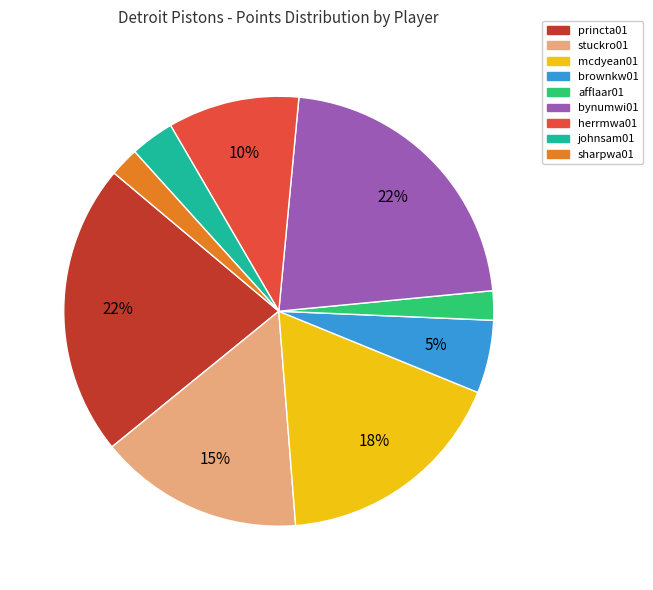

Is the sum of mcdyean01 and bynumwi01 greater than half?

No